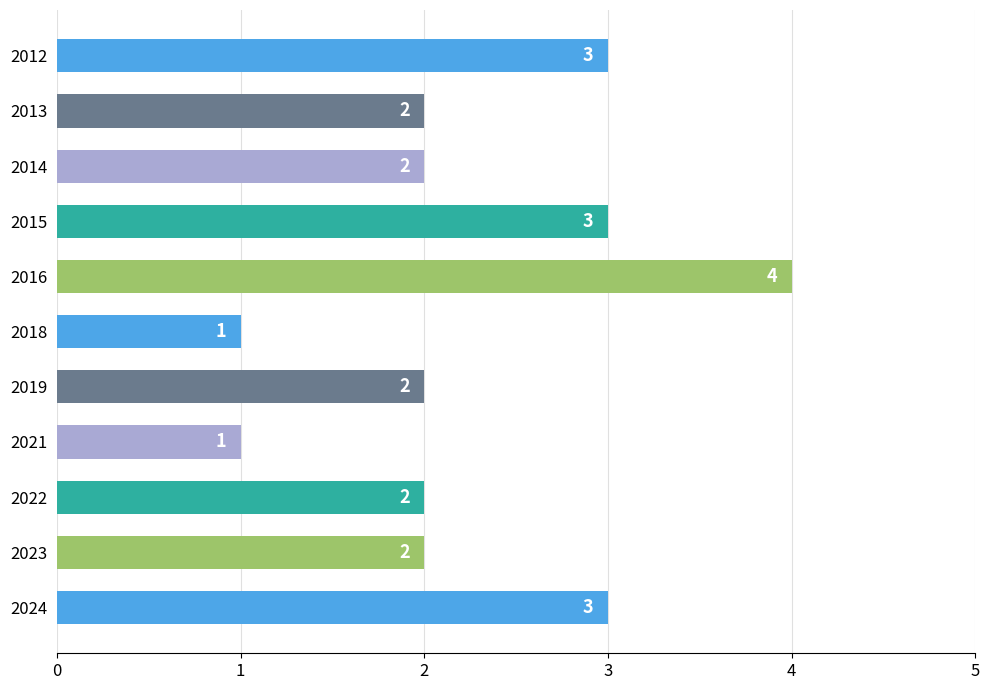

True or false: the data shows 3 at 2019.

False